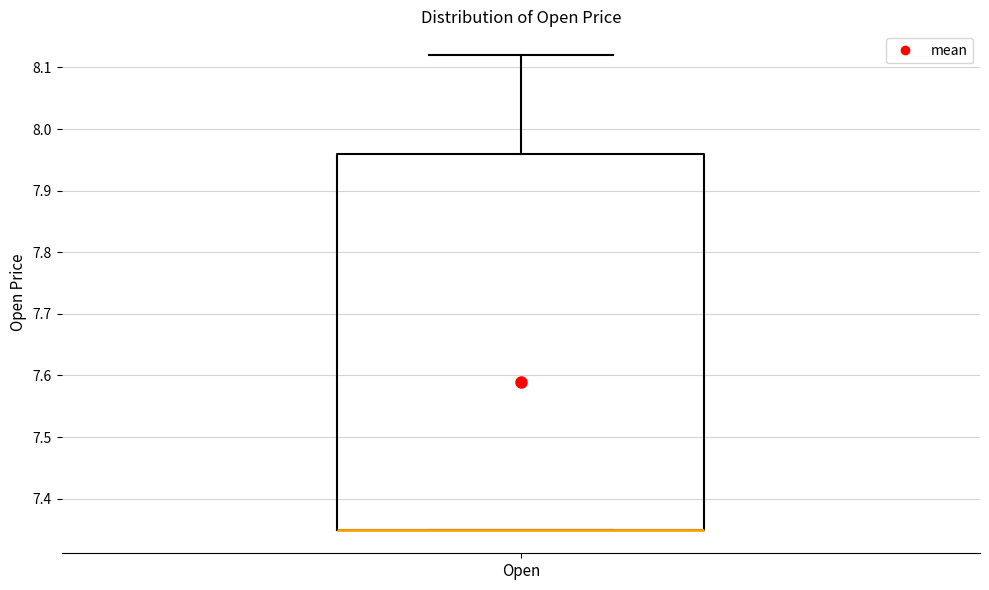

Read this box plot against the y-axis: the position of the median line, the range covered by the box, and the ends of both whiskers. The values are not printed on the chart, so give them approximately, as read against the axis.

median 7.35 (drawn on the box's lower edge), box 7.35 to 7.96, whiskers 7.35 to 8.12